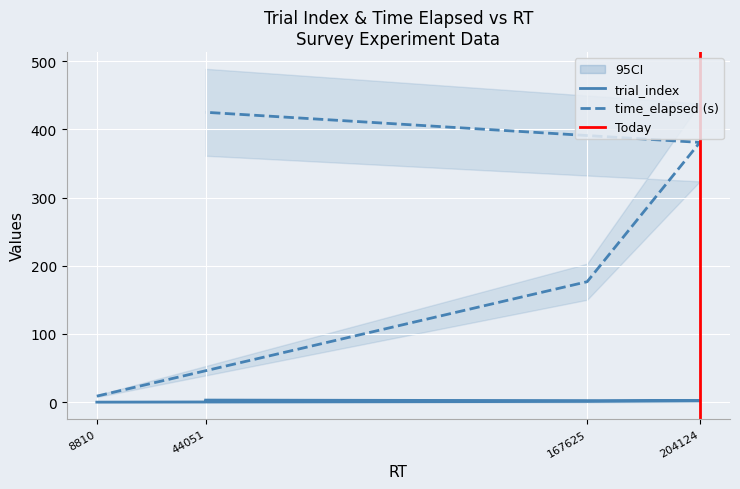

True or false: time_elapsed and trial_index intersect in this chart.

False